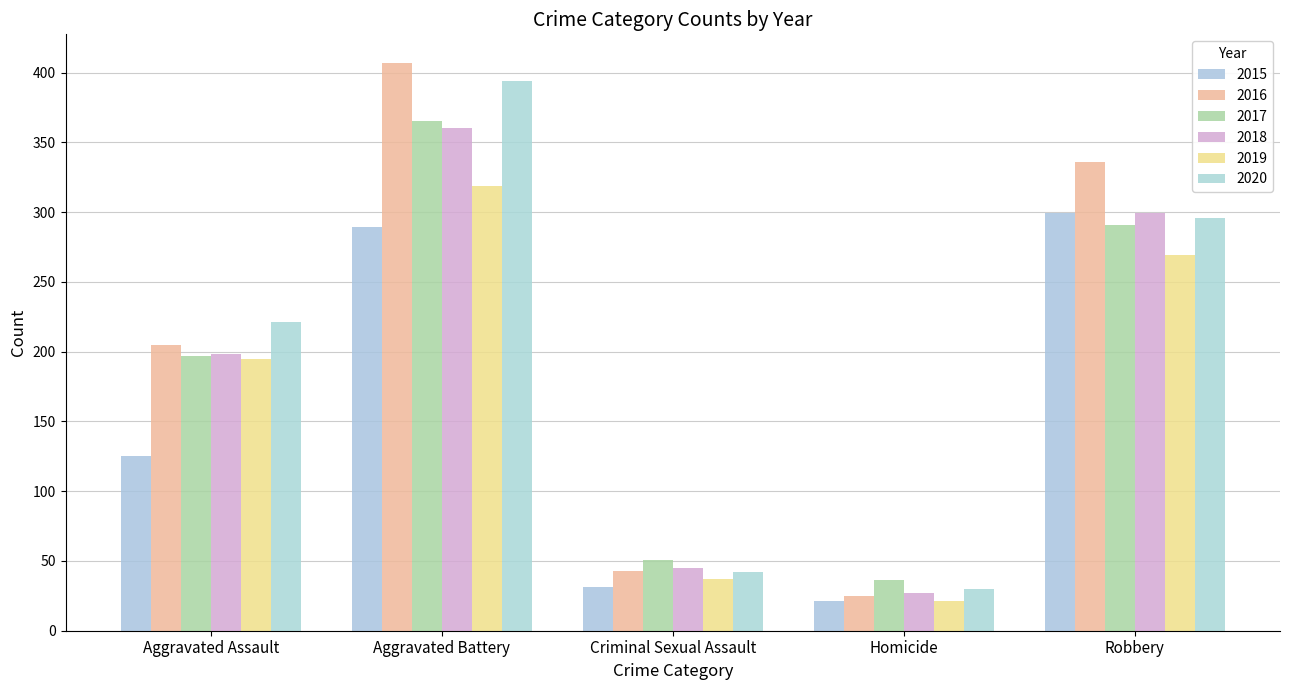

How many bars are there in total?

30